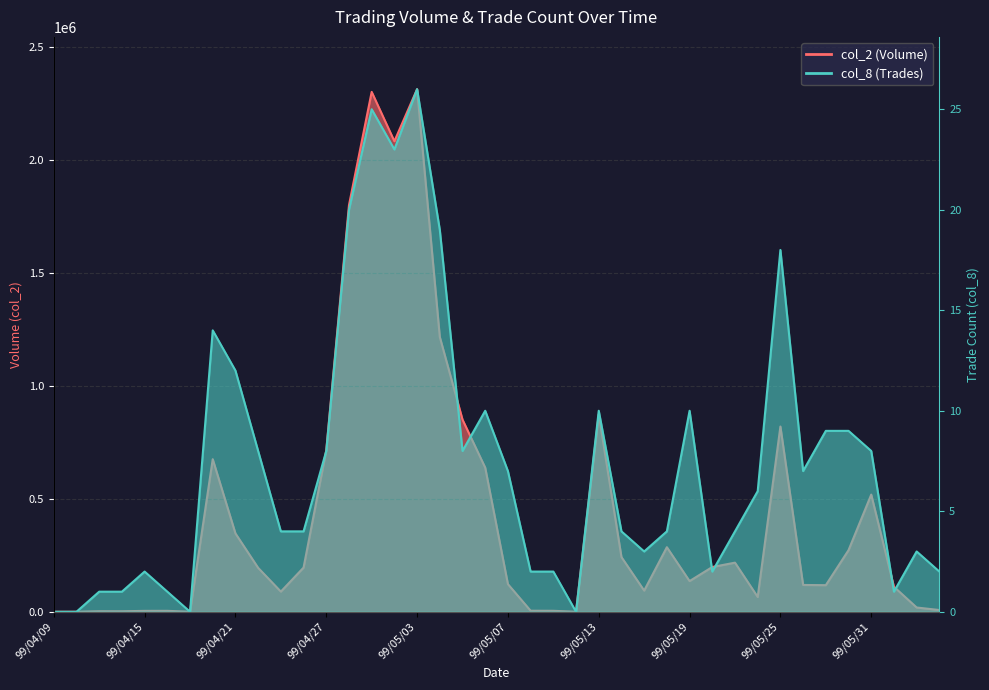

Where is the first local minimum for col_8?

99/04/19